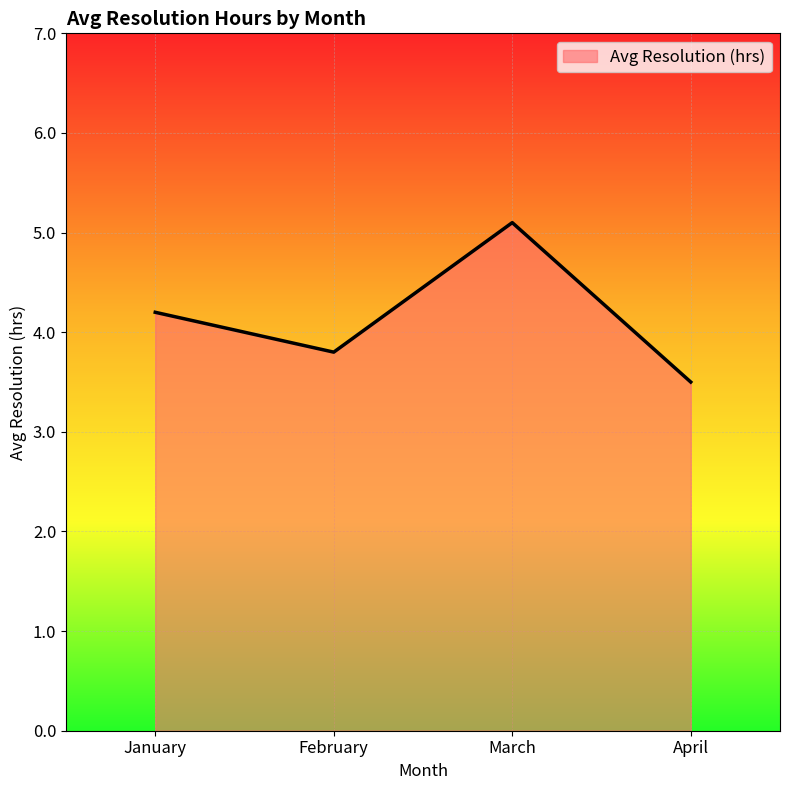

What is the smallest value displayed?

3.5